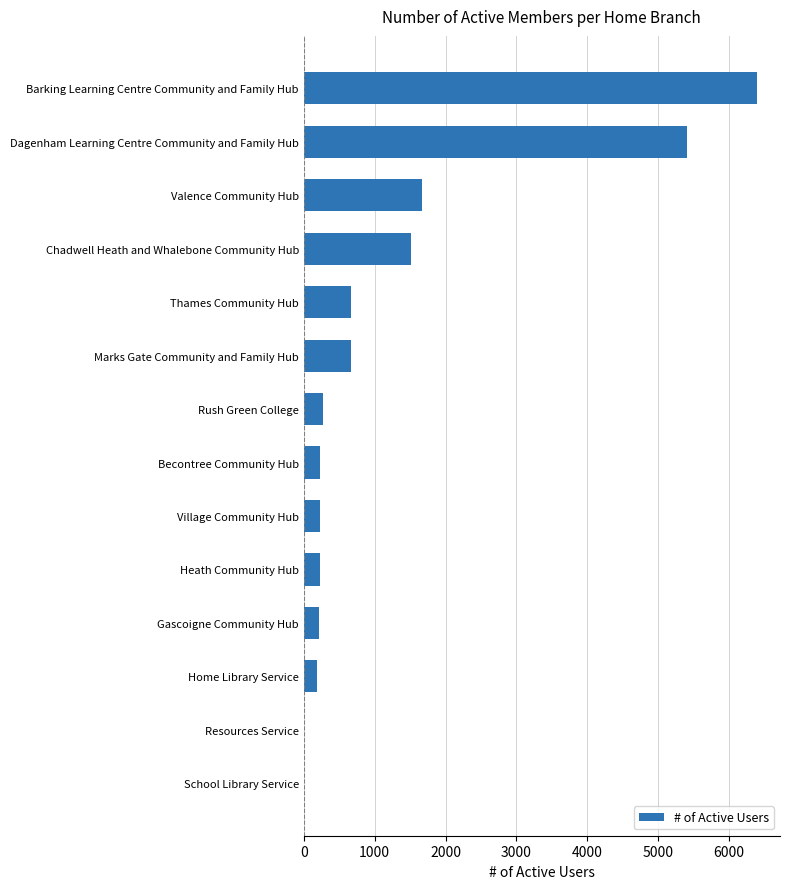

What is the sum of the values at Barking Learning Centre Community and Family Hub and Home Library Service?

6586